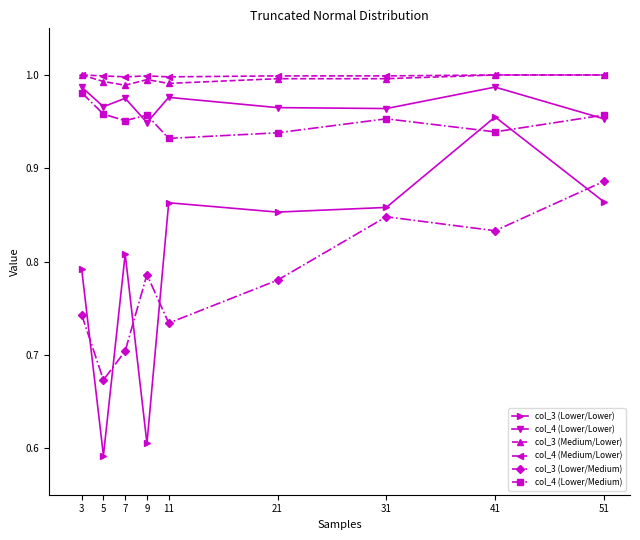

True or false: col_4 (Lower/Lower) and col_3 (Medium/Lower) intersect in this chart.

False